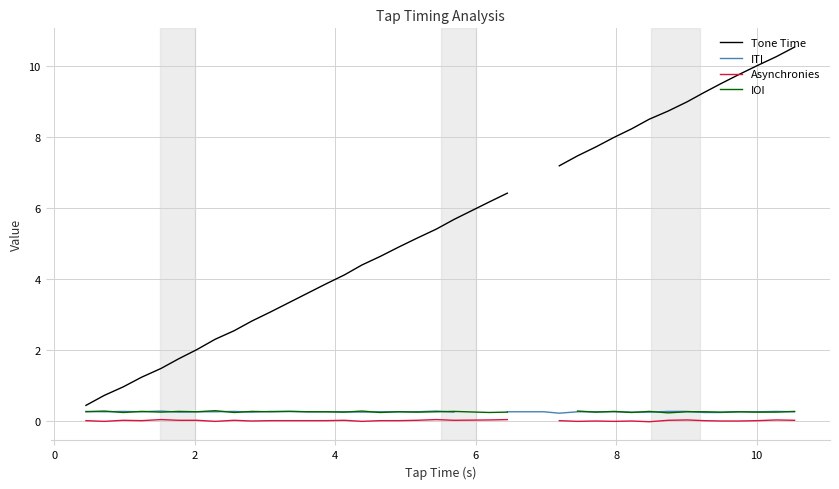

Rank the series by their average value, from highest to lowest.

Tone Time, ITI, Asynchronies, IOI